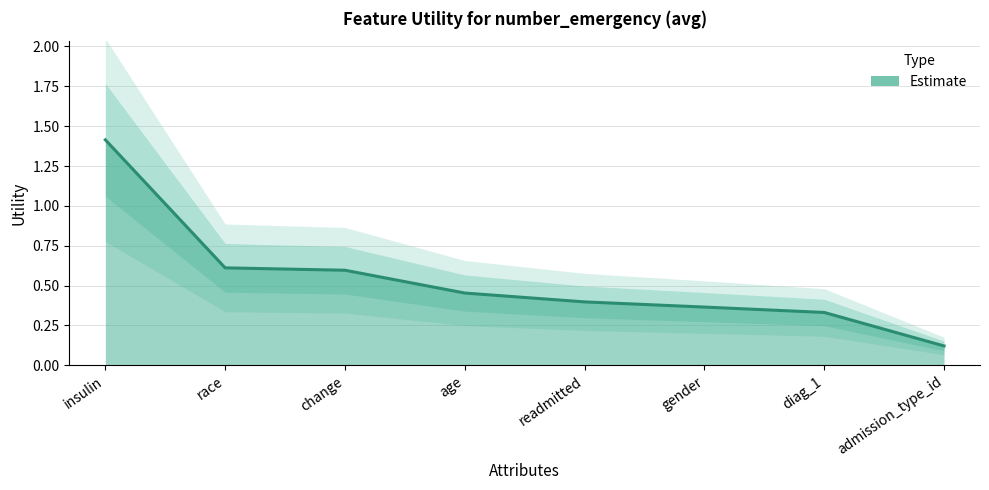

What is the label of the 2nd point from the left?

race